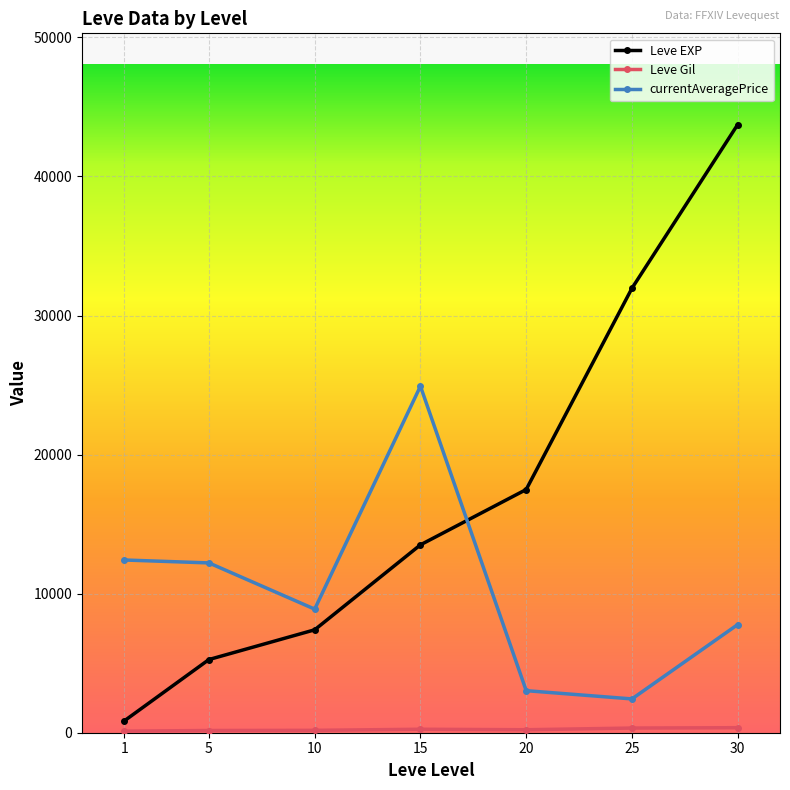

What is the difference between the highest and lowest values at 10?

8716.1